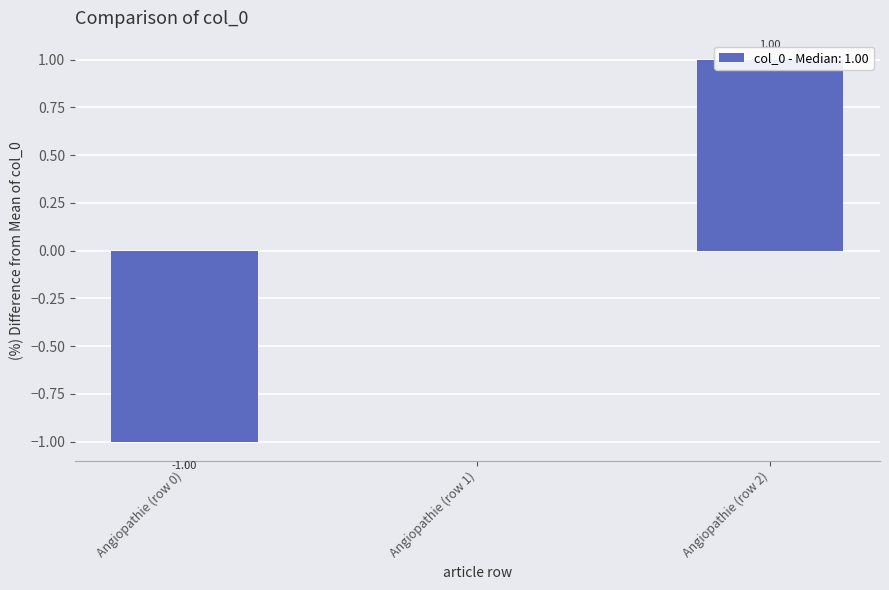

List the labels in order of value, smallest first.

Angiopathie (row 0), Angiopathie (row 1), Angiopathie (row 2)